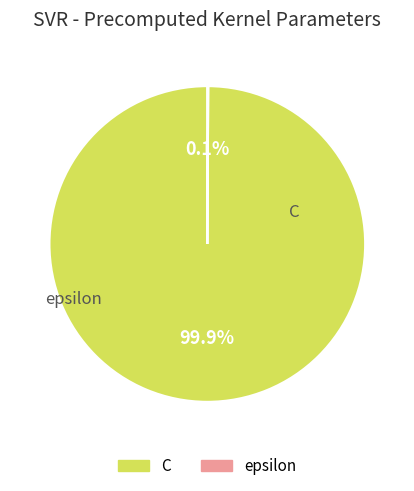

To the nearest percent, what is the difference between the largest and smallest slice percentages?

100%